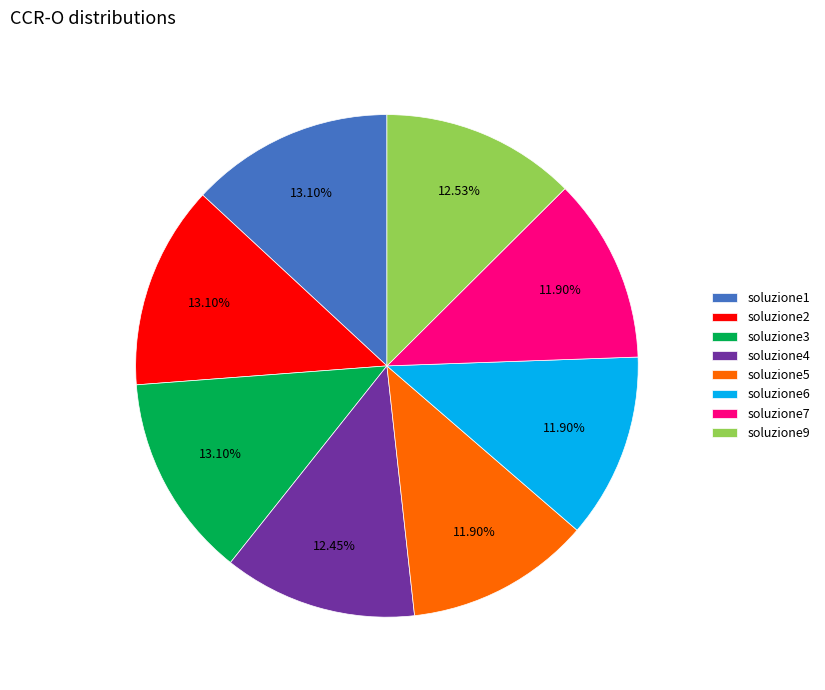

Is the sum of soluzione2 and soluzione3 greater than half?

No